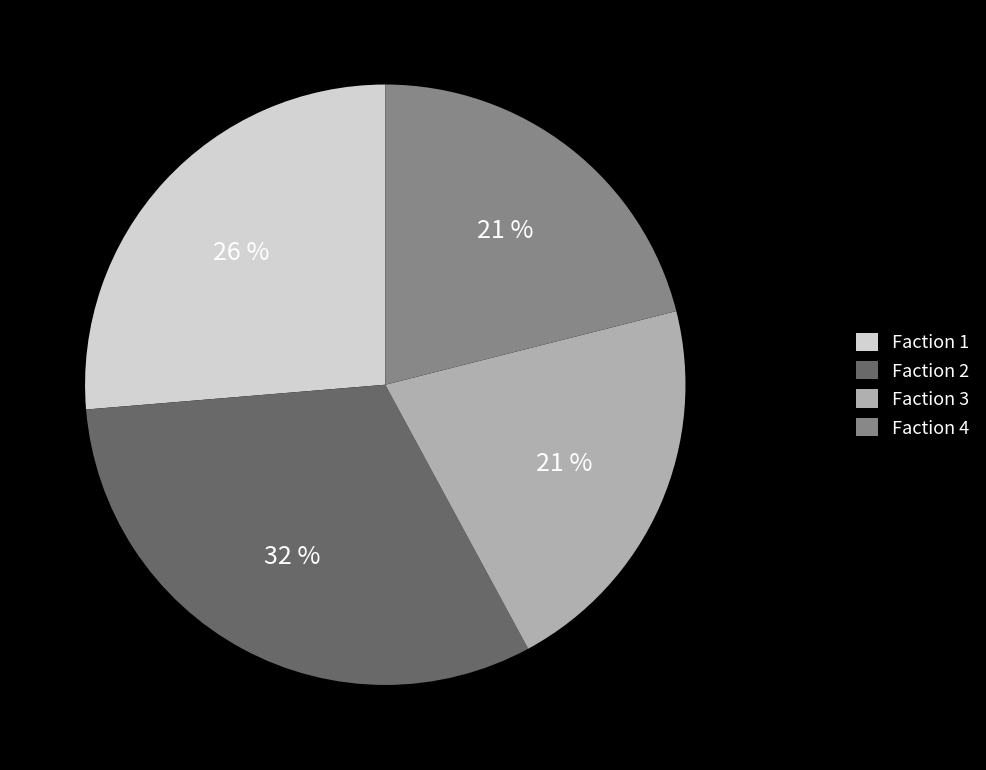

Which slice is the largest?

Faction 2